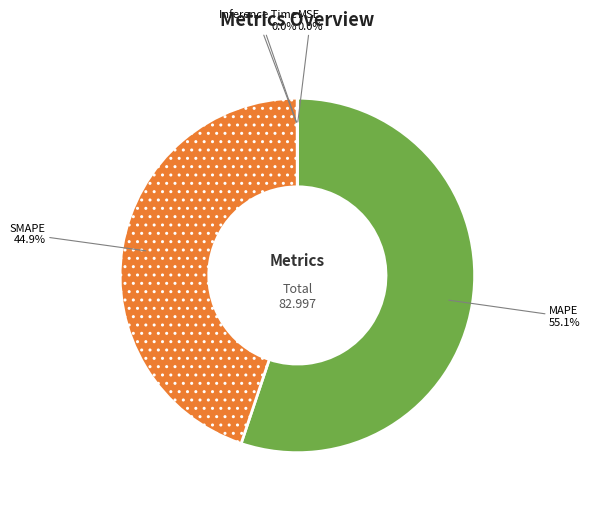

What is the largest slice in the pie chart?

MAPE